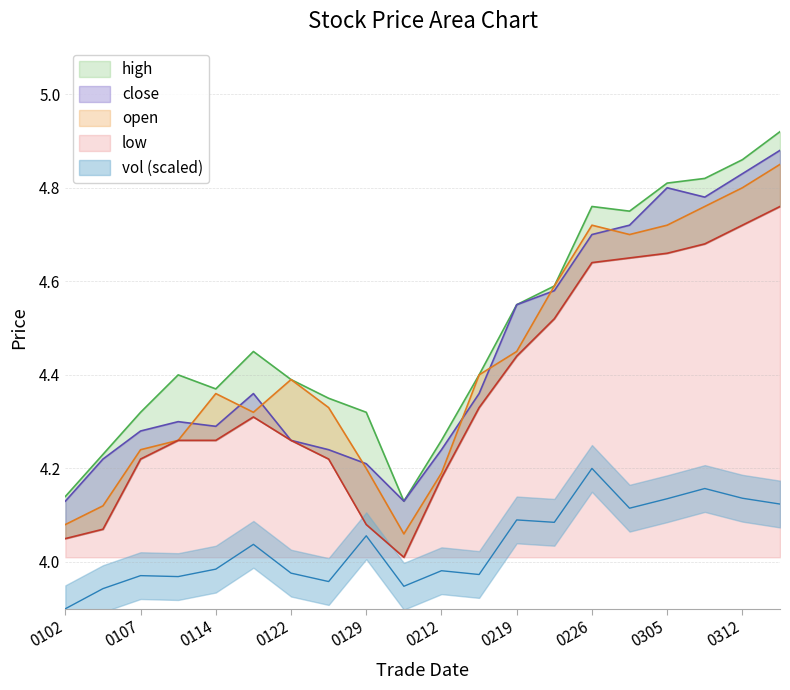

What is the difference between the maximum and minimum values in the low series?

0.8